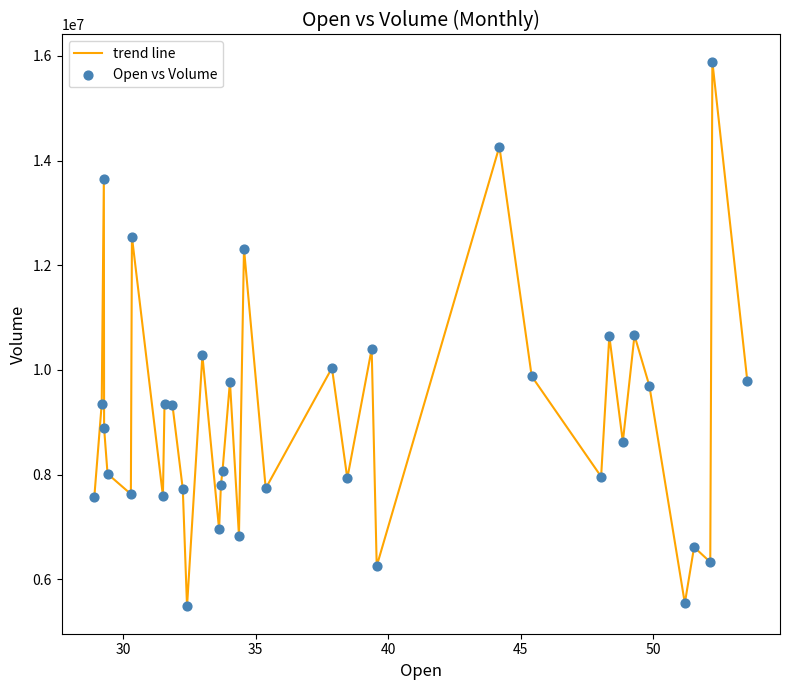

What is the difference between the maximum and minimum values?

10411600